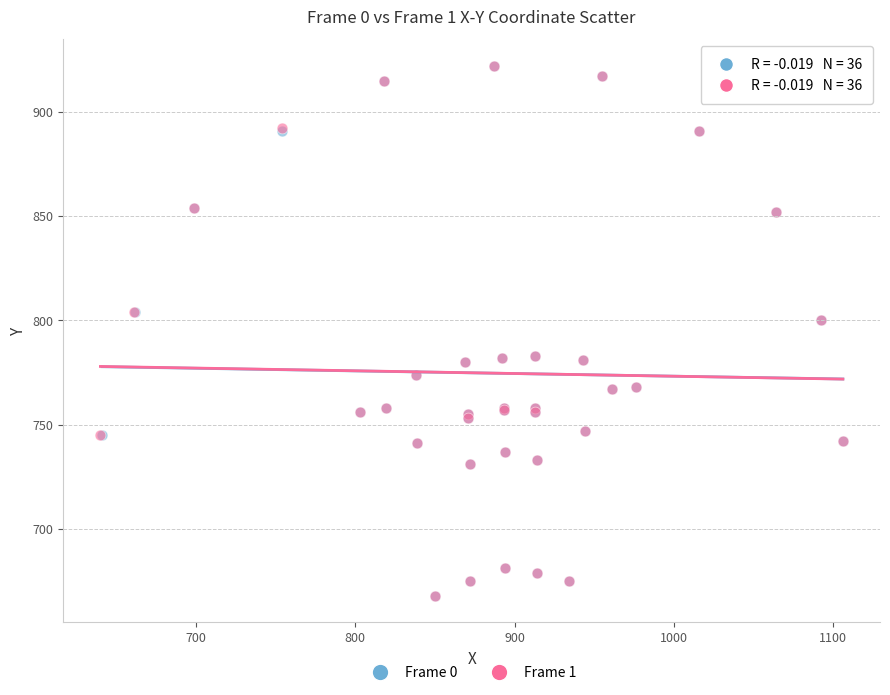

What are all the series names shown in the legend?

Frame 0, Frame 1